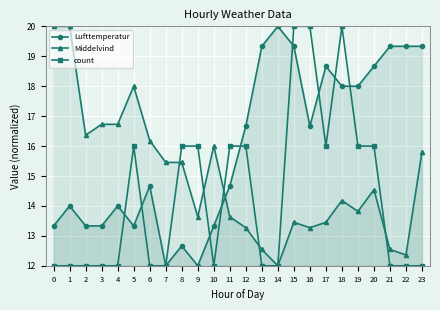

What is the maximum value for Middelvind?

20.0